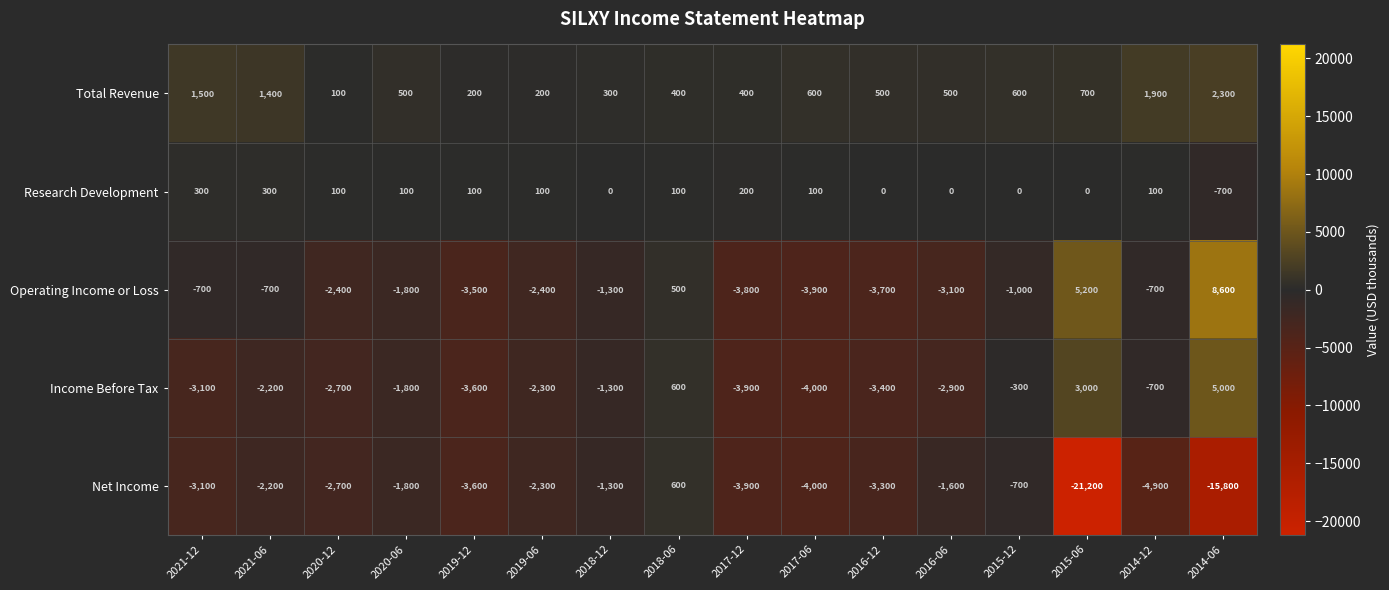

Which label corresponds to the largest value in the chart?

2014-06